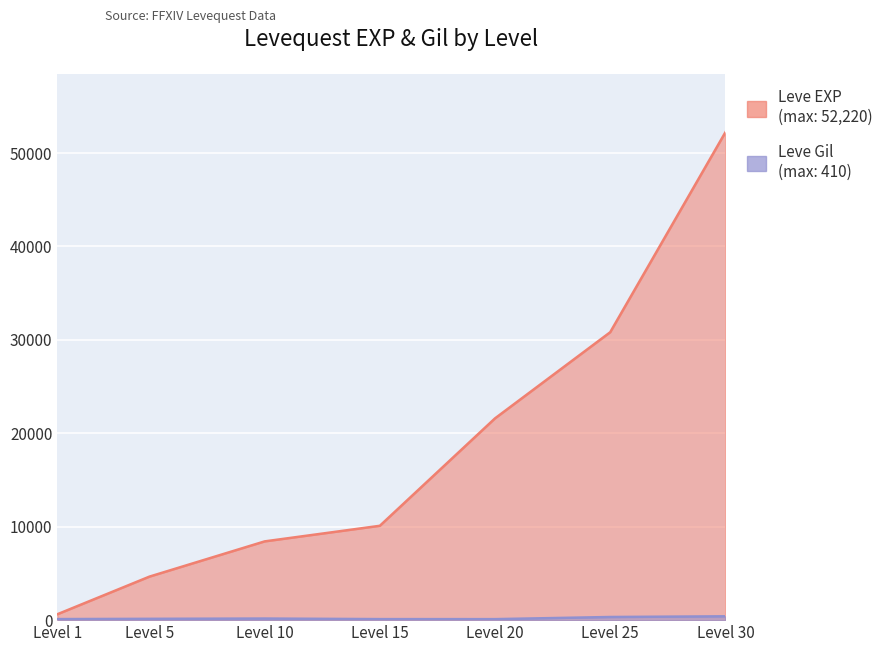

True or false: Leve Gil and Leve EXP intersect in this chart.

False